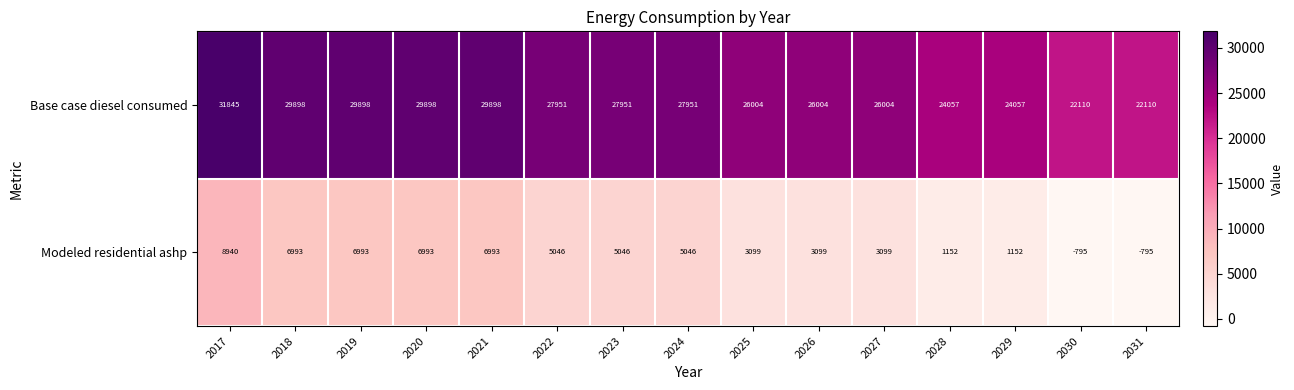

How many distinct data groups are displayed?

2